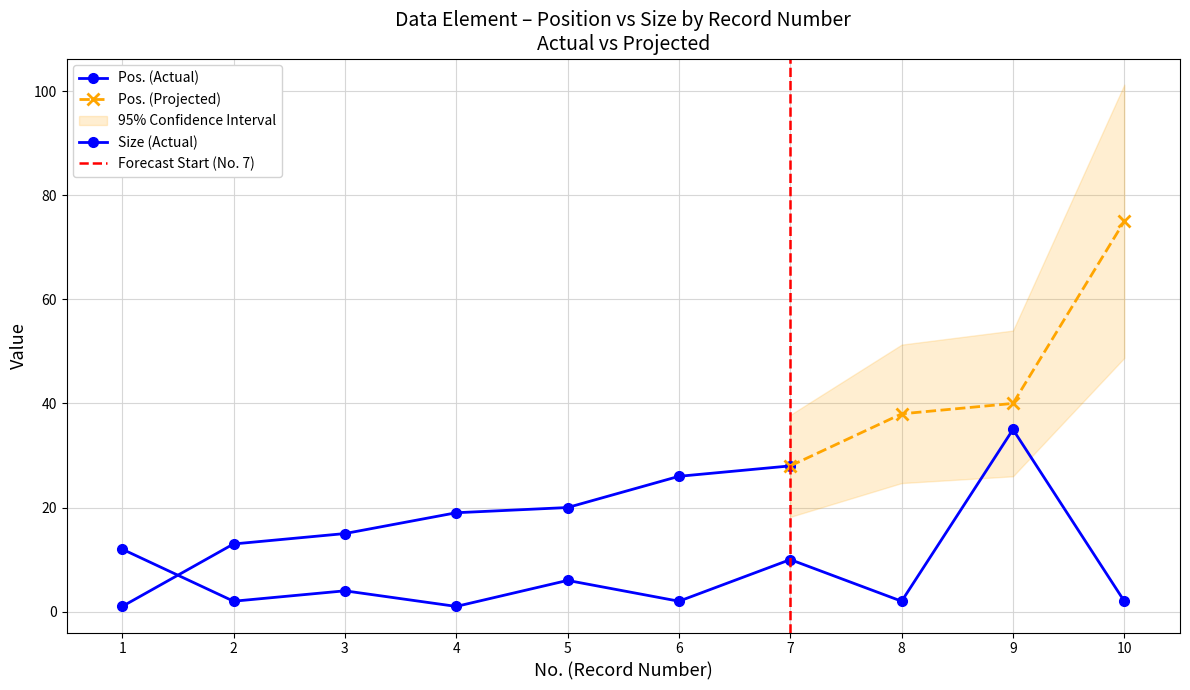

List the labels in order of value, largest first.

9, 1, 7, 5, 3, 2, 6, 8, 10, 4